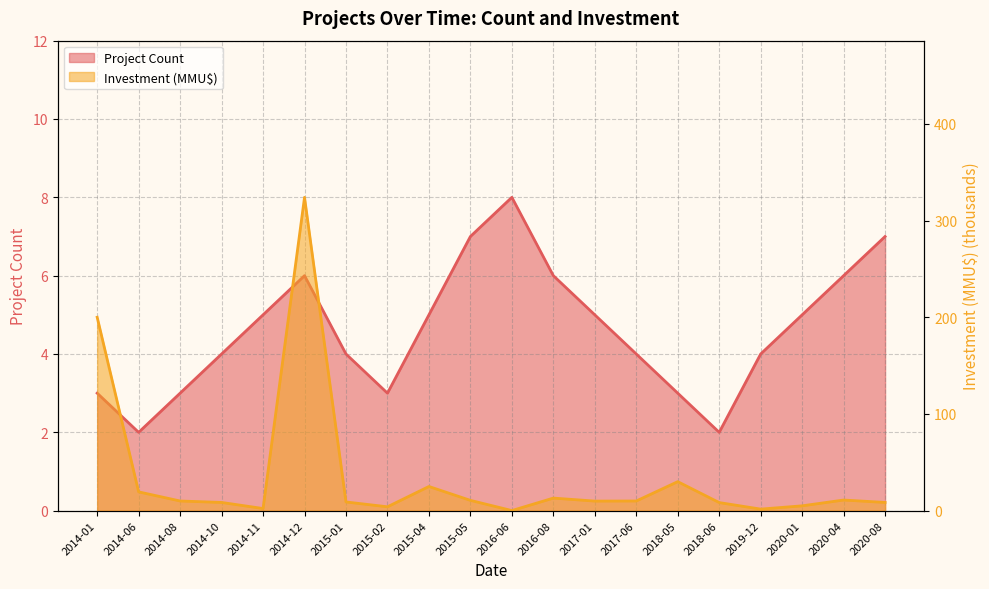

List the series in order of their peak value, highest first.

Investment (MMU$), Project Count